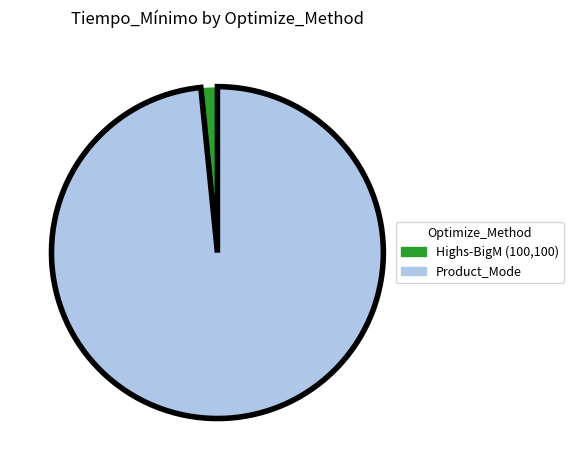

Is Product_Mode the majority of the pie?

Yes